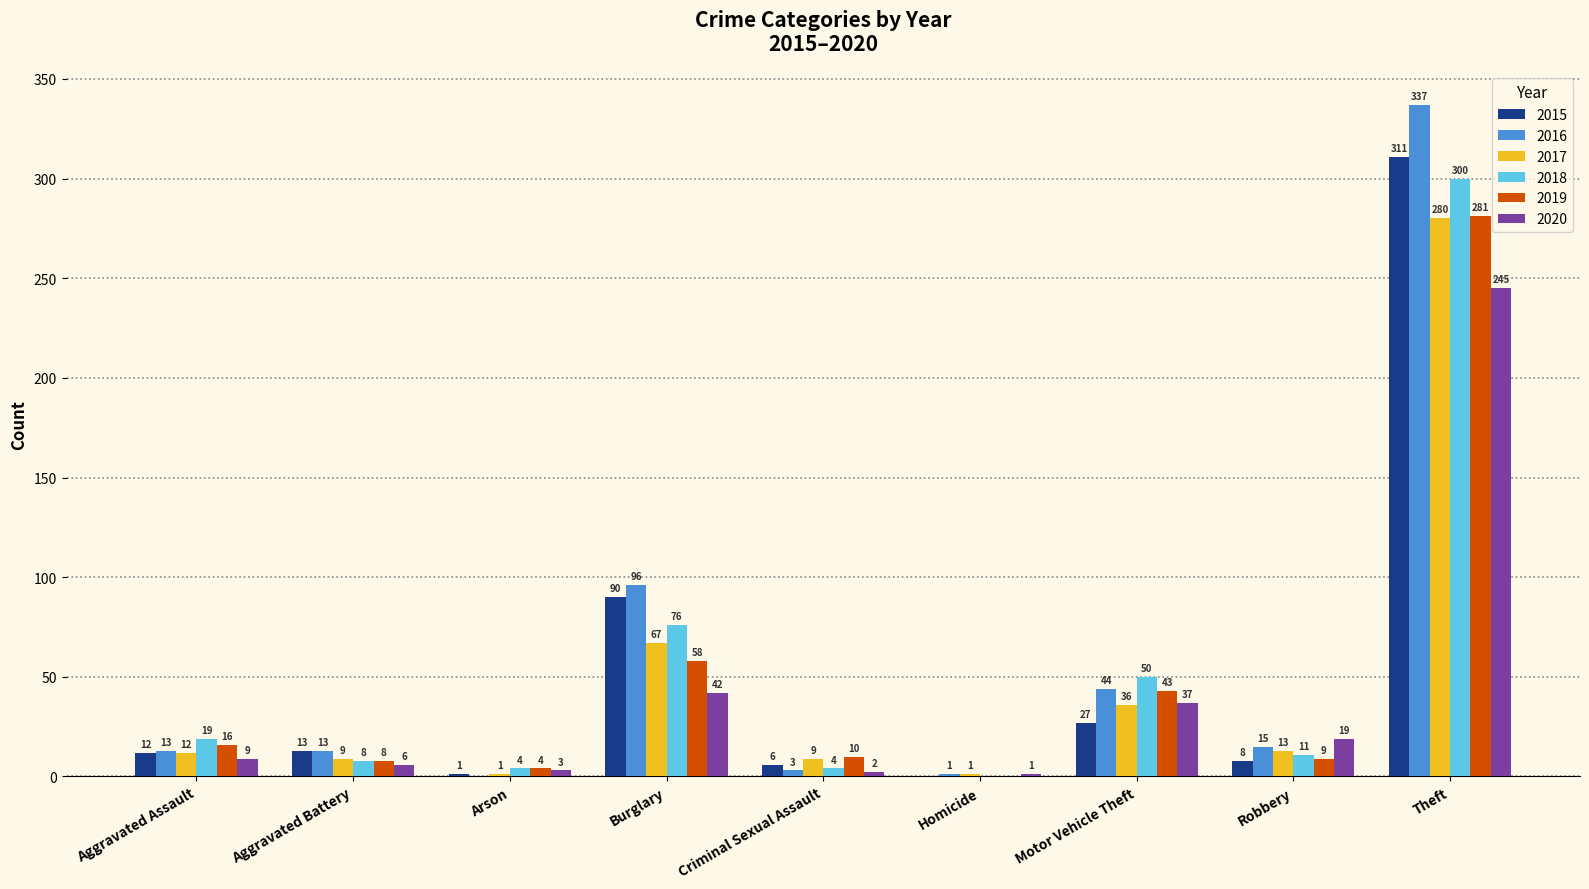

Reading left to right, extract all data points from this chart.

2015: Aggravated Assault=12	Aggravated Battery=13	Arson=1	Burglary=90	Criminal Sexual Assault=6	Homicide=0	Motor Vehicle Theft=27	Robbery=8	Theft=311
2016: Aggravated Assault=13	Aggravated Battery=13	Arson=0	Burglary=96	Criminal Sexual Assault=3	Homicide=1	Motor Vehicle Theft=44	Robbery=15	Theft=337
2017: Aggravated Assault=12	Aggravated Battery=9	Arson=1	Burglary=67	Criminal Sexual Assault=9	Homicide=1	Motor Vehicle Theft=36	Robbery=13	Theft=280
2018: Aggravated Assault=19	Aggravated Battery=8	Arson=4	Burglary=76	Criminal Sexual Assault=4	Homicide=0	Motor Vehicle Theft=50	Robbery=11	Theft=300
2019: Aggravated Assault=16	Aggravated Battery=8	Arson=4	Burglary=58	Criminal Sexual Assault=10	Homicide=0	Motor Vehicle Theft=43	Robbery=9	Theft=281
2020: Aggravated Assault=9	Aggravated Battery=6	Arson=3	Burglary=42	Criminal Sexual Assault=2	Homicide=1	Motor Vehicle Theft=37	Robbery=19	Theft=245